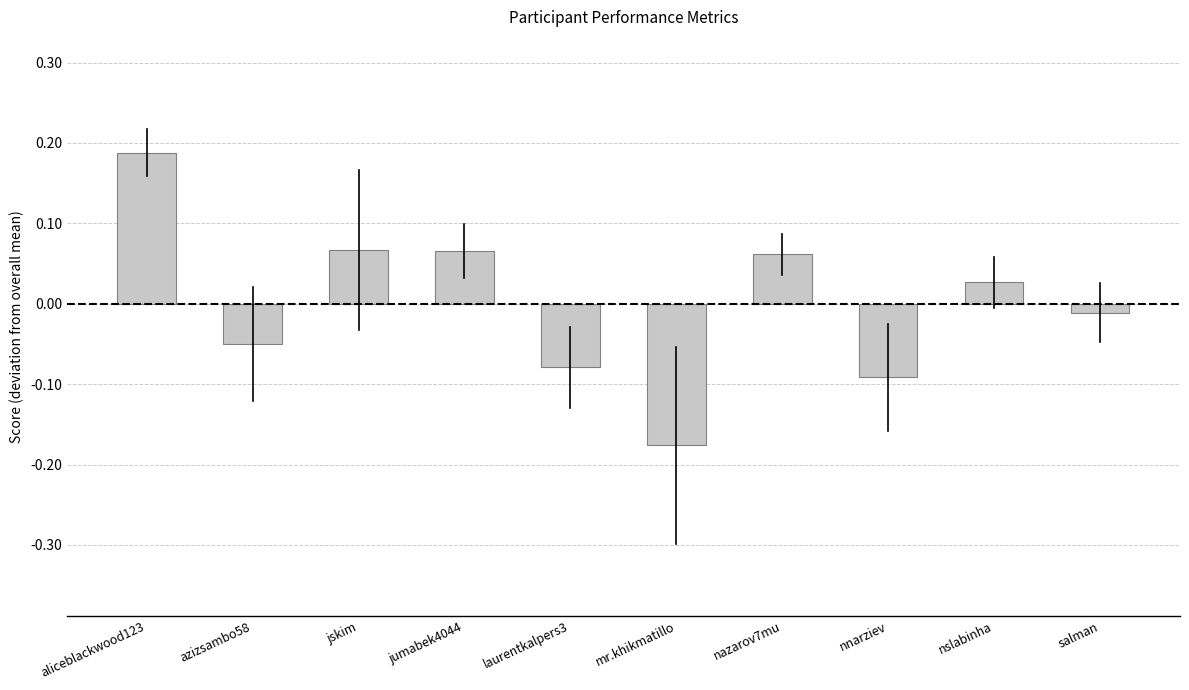

What is the label of the 1st bar from the left?

aliceblackwood123